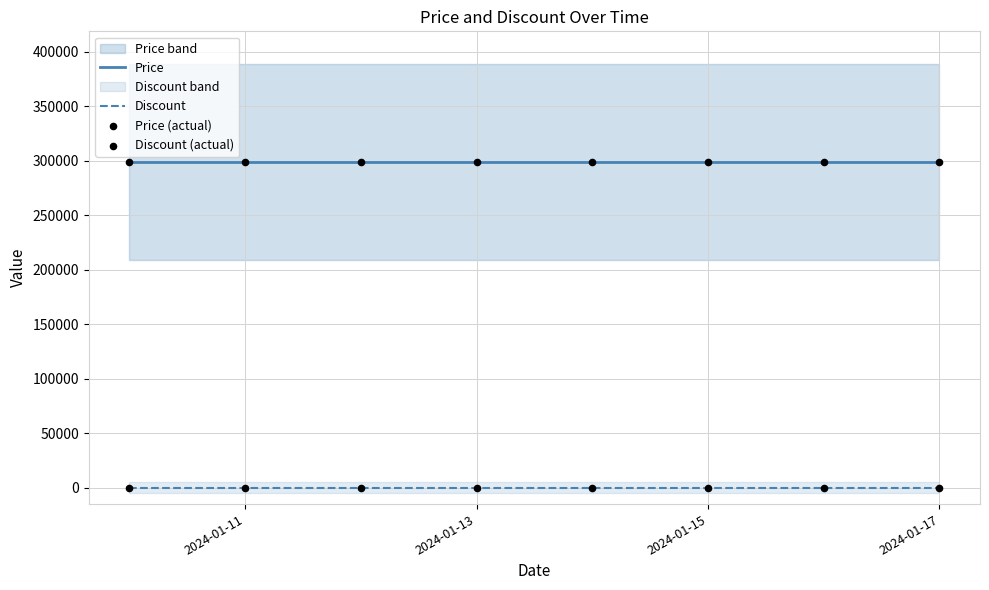

Which series has the largest Y range (max minus min)?

Price